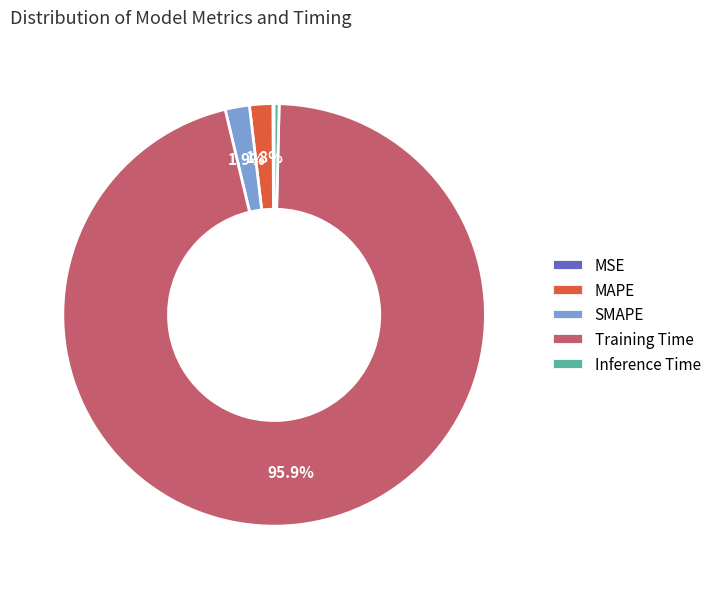

Which category accounts for the majority?

Training Time